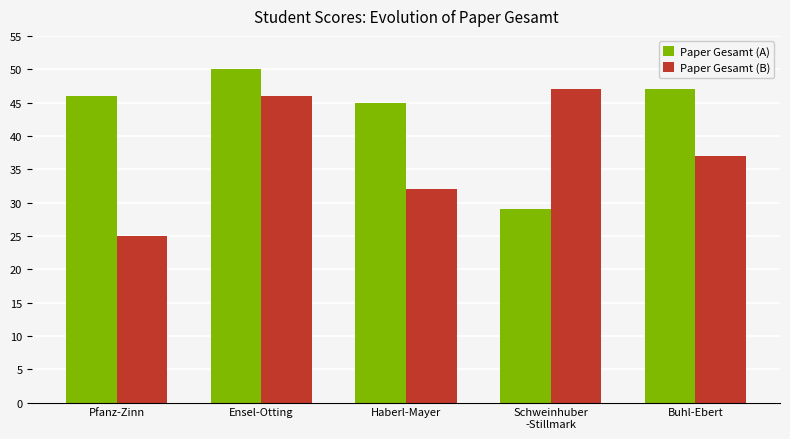

What is the label of the 4th bar from the right?

Ensel-Otting